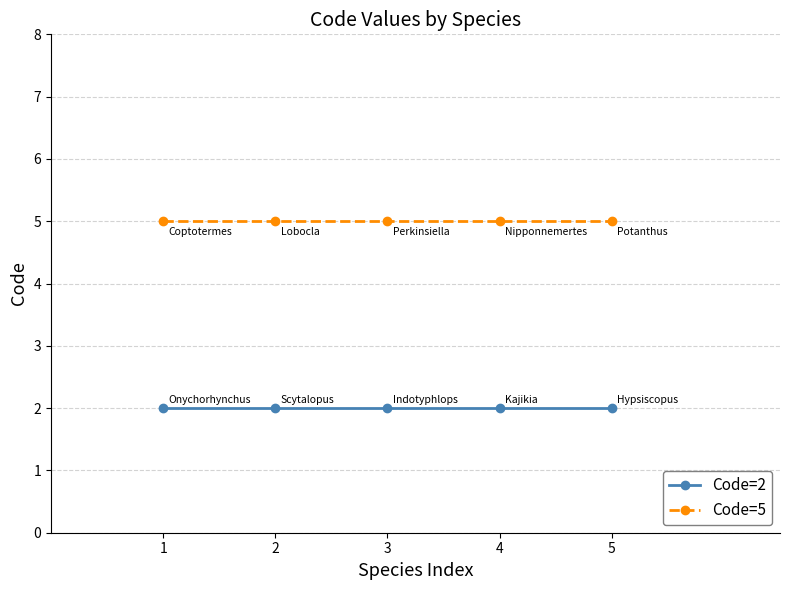

Reading left to right, transcribe all the data shown in this chart.

Code=2: 2	2	2	2	2
Code=5: 5	5	5	5	5